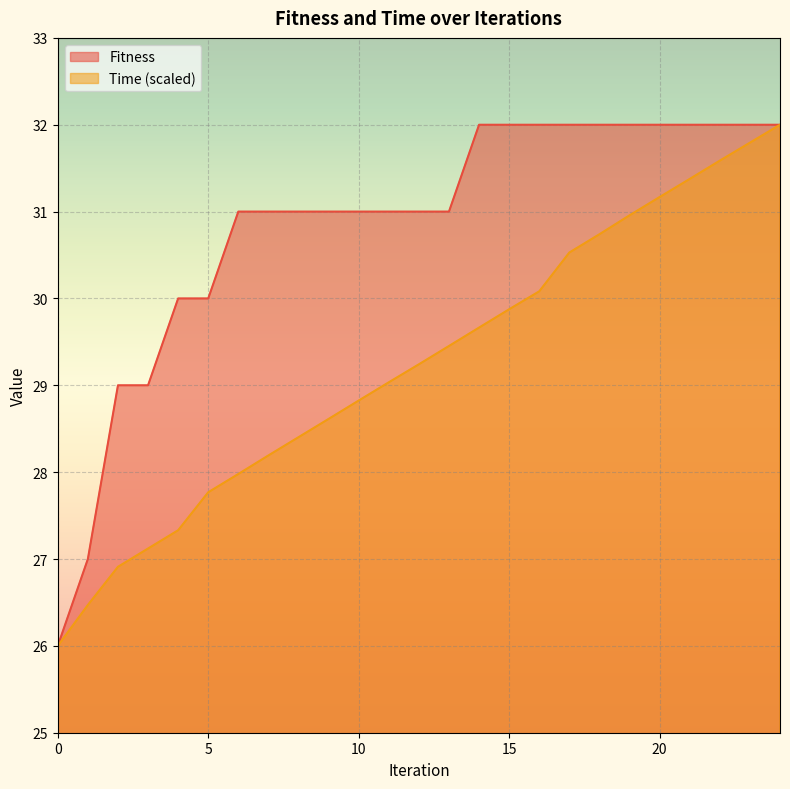

The Fitness series shows 31.0 at 9. True or false?

True